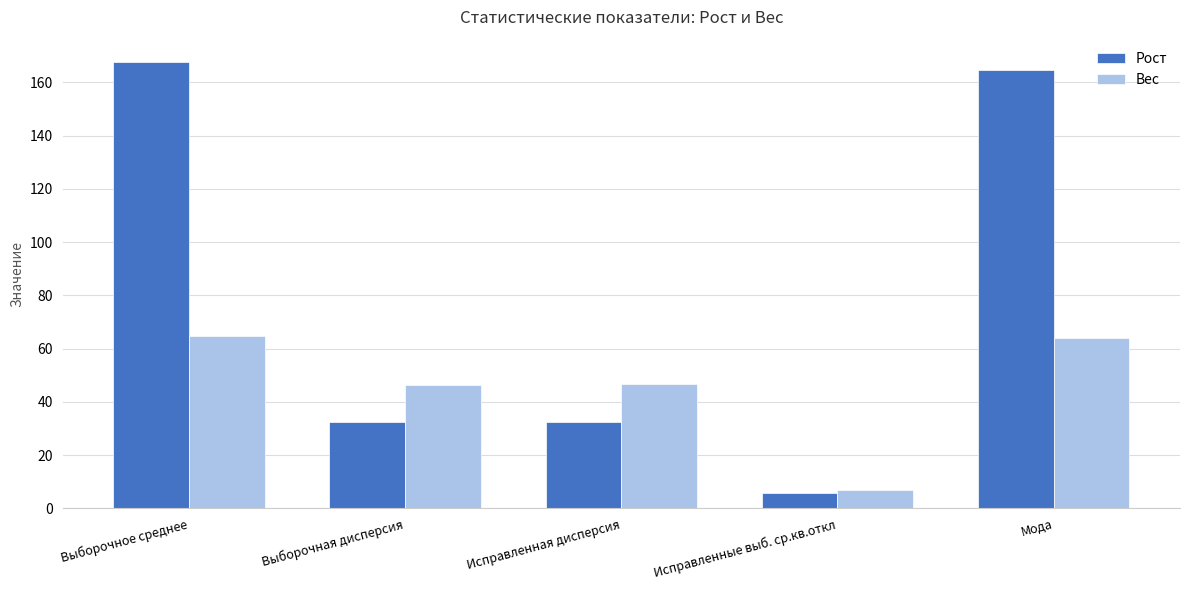

Are the bars horizontal?

No